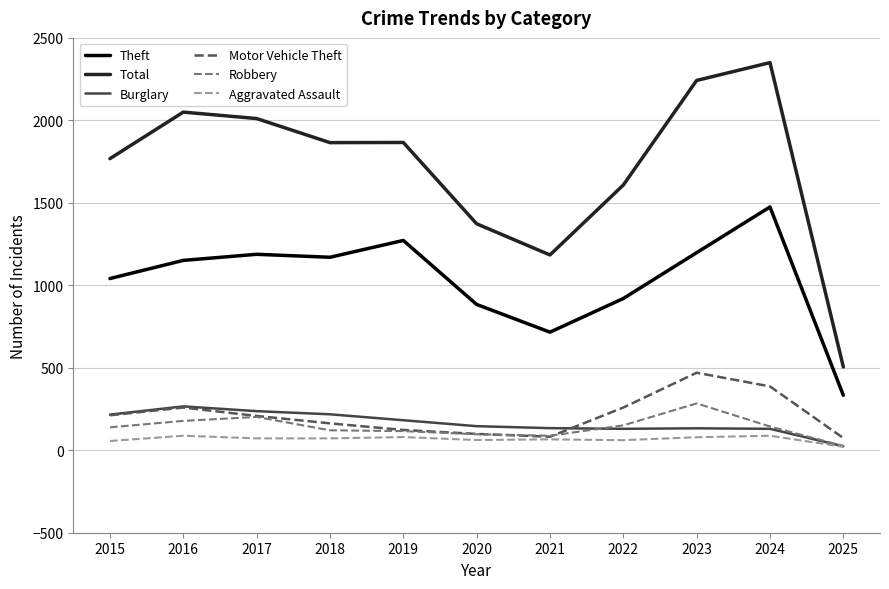

How many lines are shown in the chart?

6